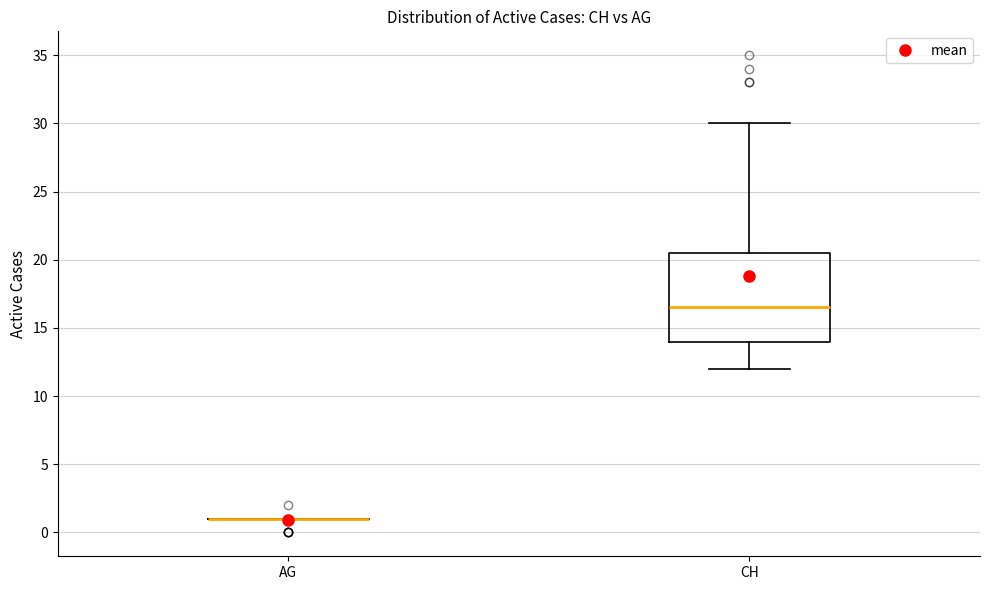

Reading left to right, transcribe this box plot: for each box, give where its median line is, the range the box spans, and where its two whiskers end, as read against the y-axis. The values are not printed on the chart, so give them approximately, as read against the axis.

AG: box collapsed to a line at 1.0, whiskers 1.0 to 1.0
CH: median 16.5, box 14.0 to 20.5, whiskers 12.0 to 30.0